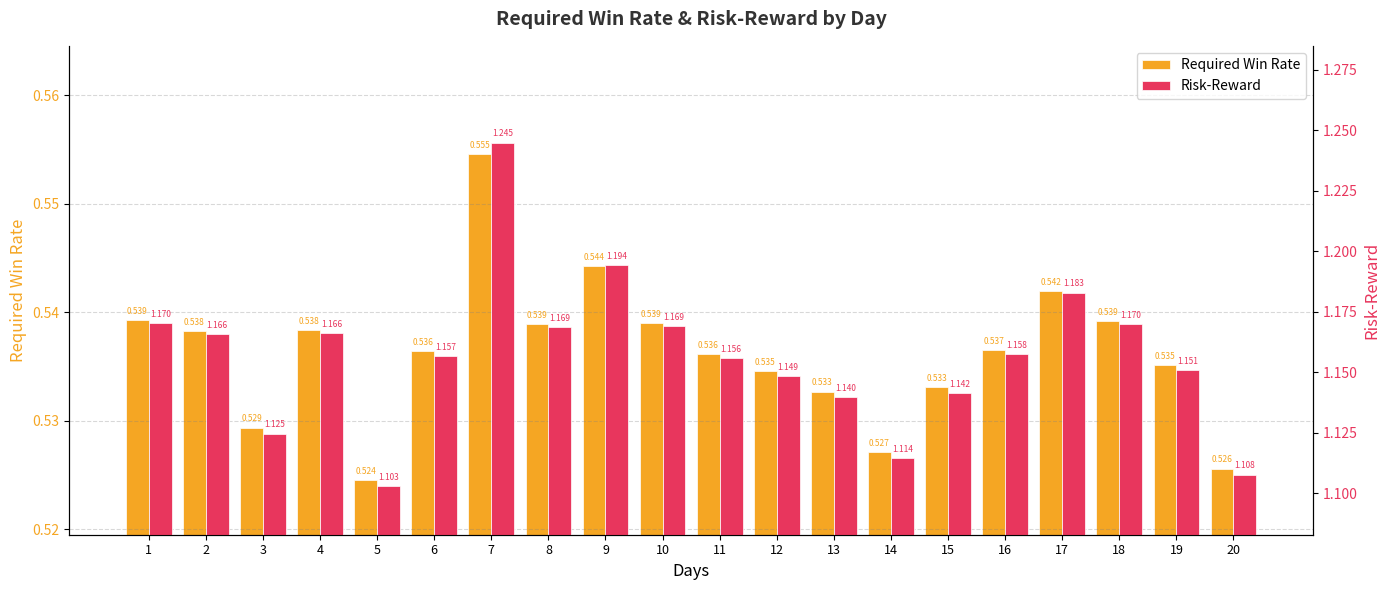

The value of Required Win Rate at 15 is 0.5. True or false?

True